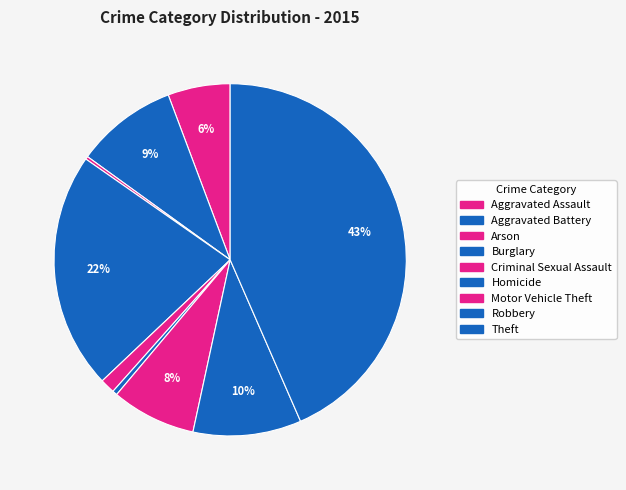

Which slice is the largest?

Theft